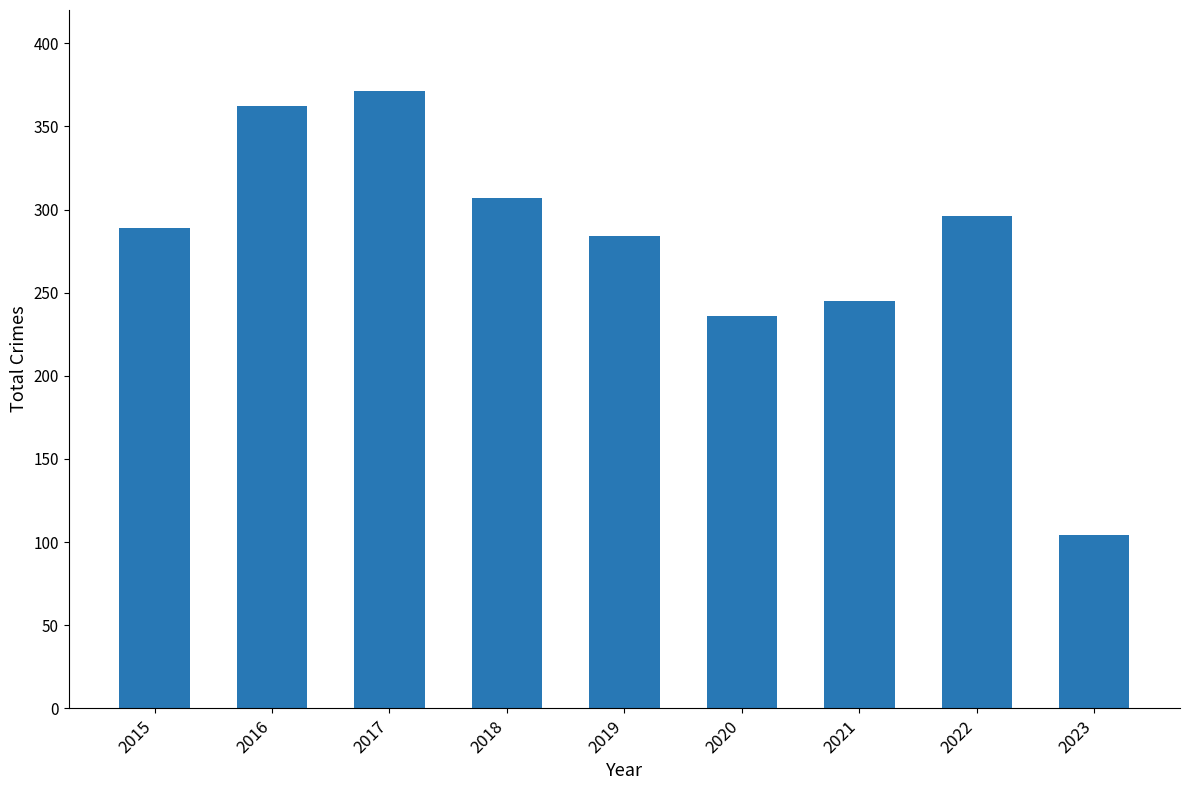

How many values are below 289?

4